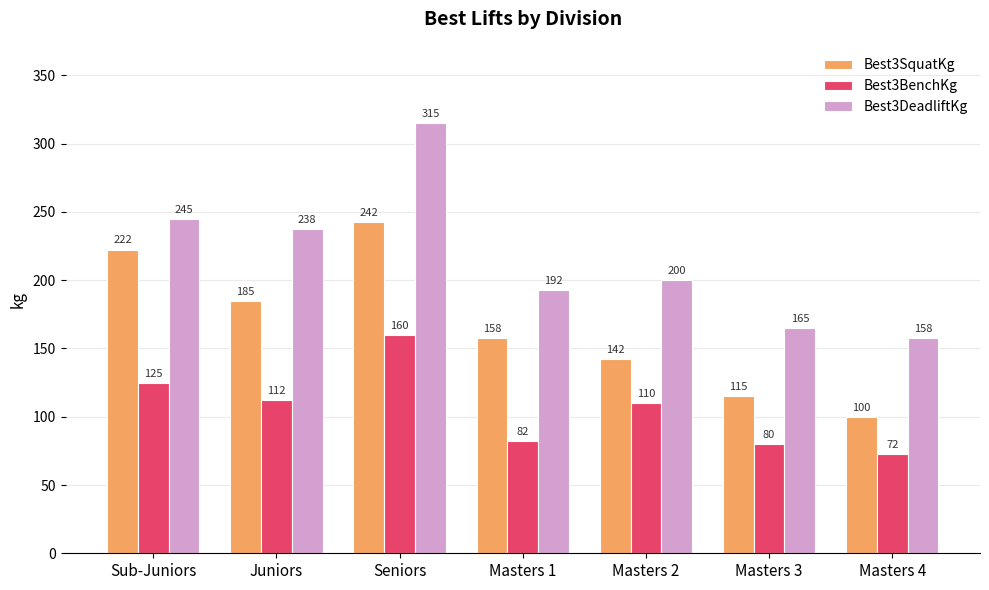

Is the value of Best3SquatKg at Masters 2 greater than the value of Best3BenchKg at Juniors?

Yes